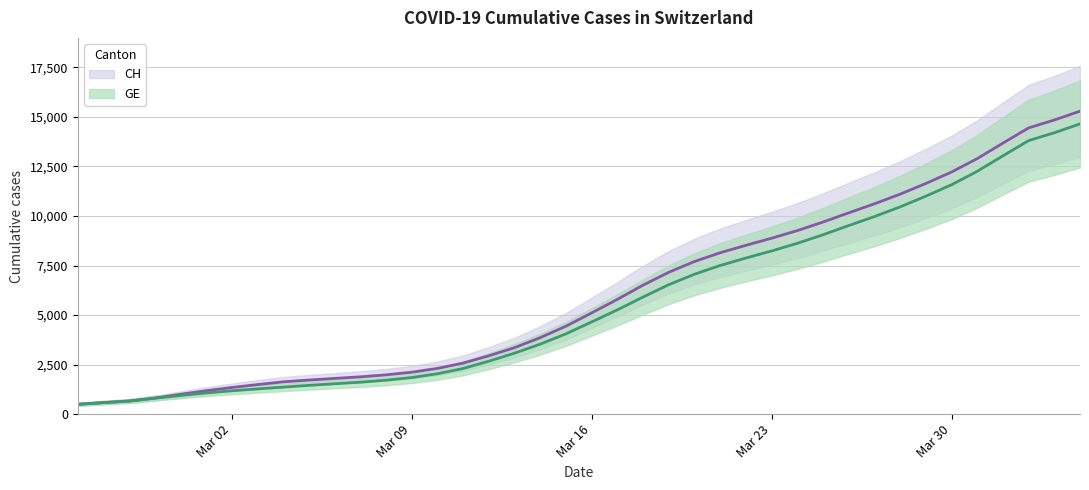

True or false: GE has more than 2 interior local peaks.

False